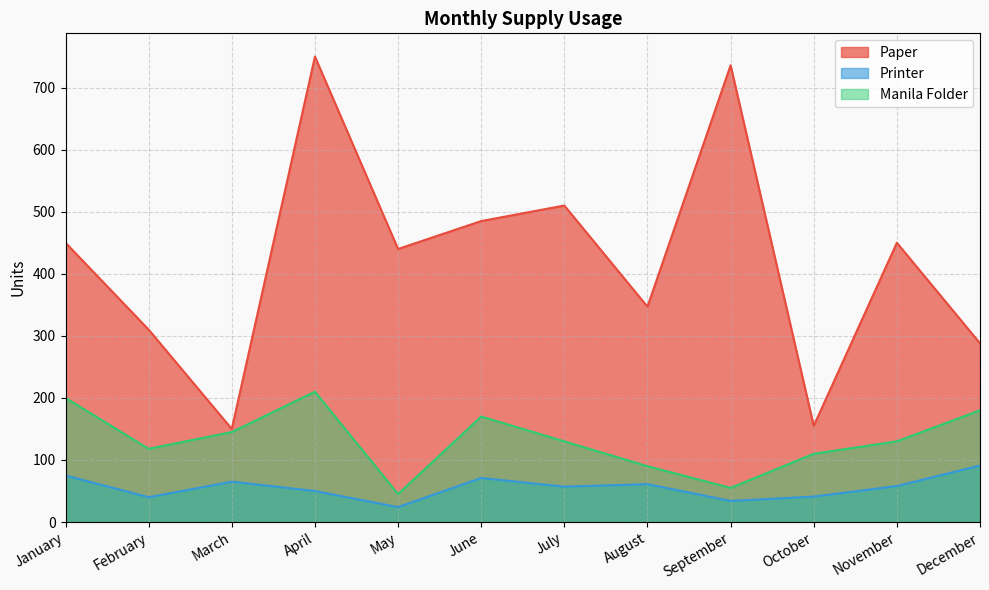

In Paper, how many points are higher than both neighbors (excluding endpoints)?

4